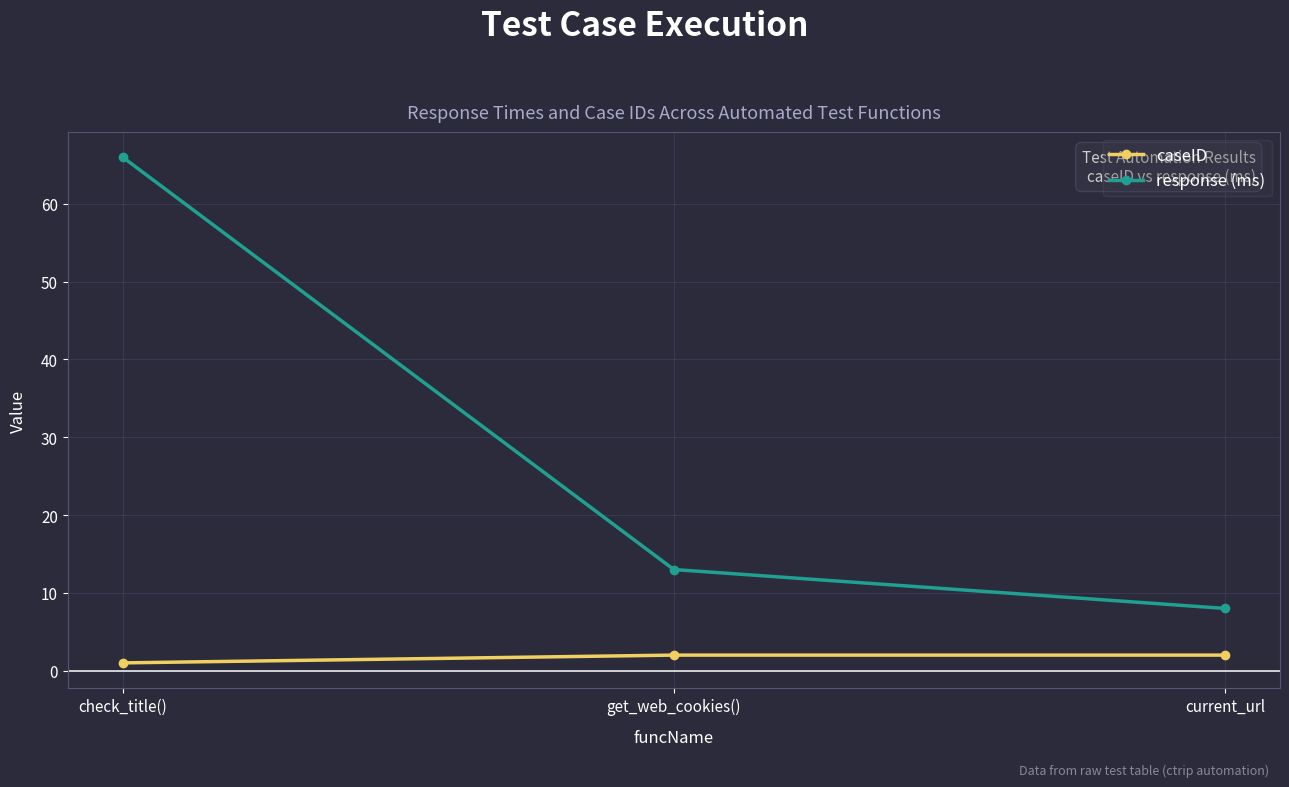

What is the spread (max minus min) of values at get_web_cookies()?

11